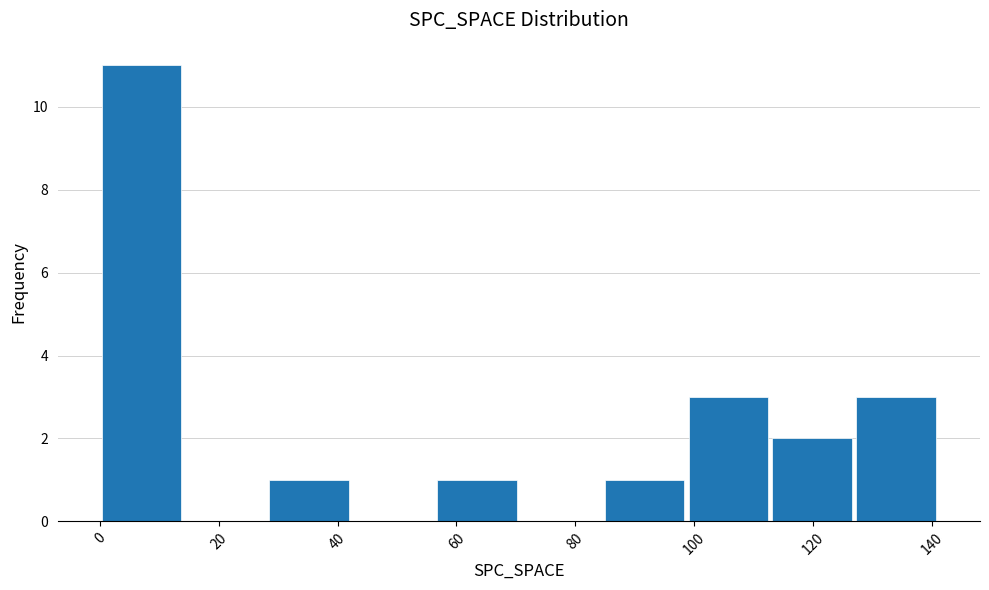

Reading left to right, list every bar in this chart as the range it spans on the x-axis followed by its height. Neither the bar edges nor the heights are printed on the chart, so give them approximately, as read against the axes.

0 to 14: 11
14 to 28: 0
28 to 42: 1
42 to 56: 0
56 to 70: 1
70 to 84: 0
84 to 98: 1
98 to 112: 3
112 to 126: 2
126 to 142: 3